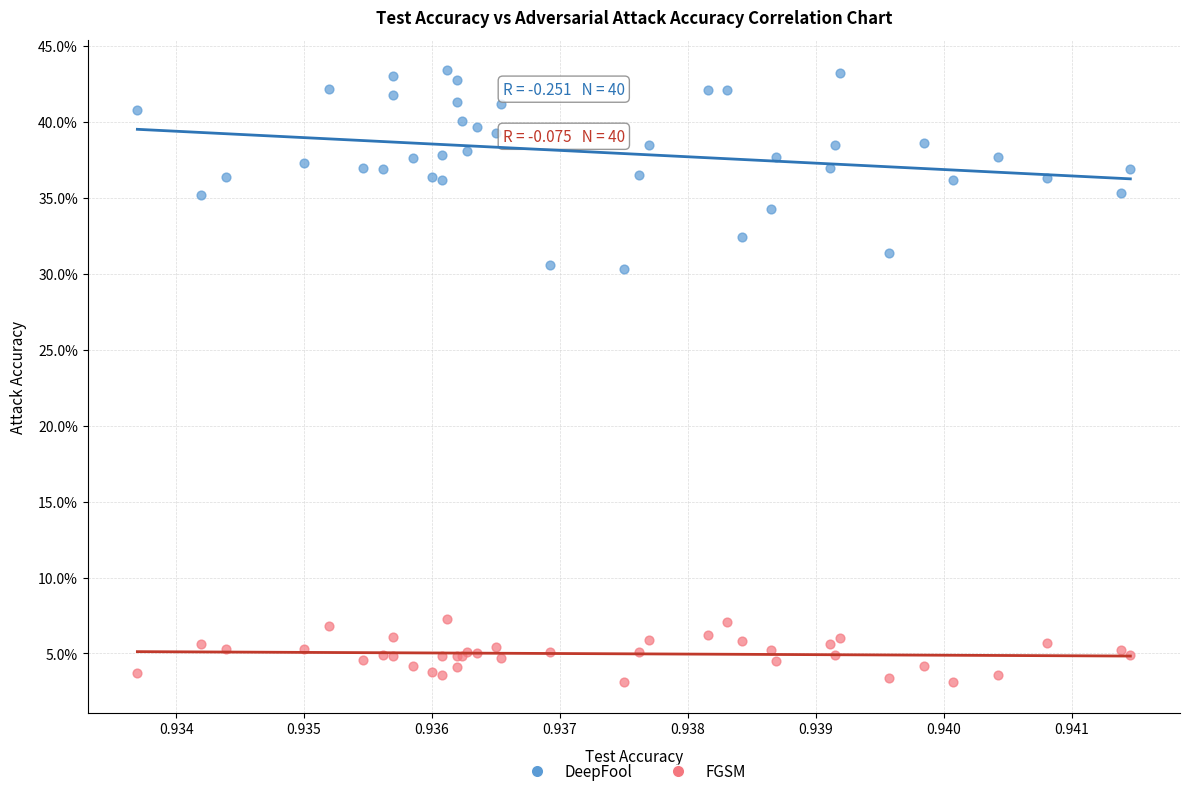

What are all the series names shown in the legend?

DeepFool, FGSM